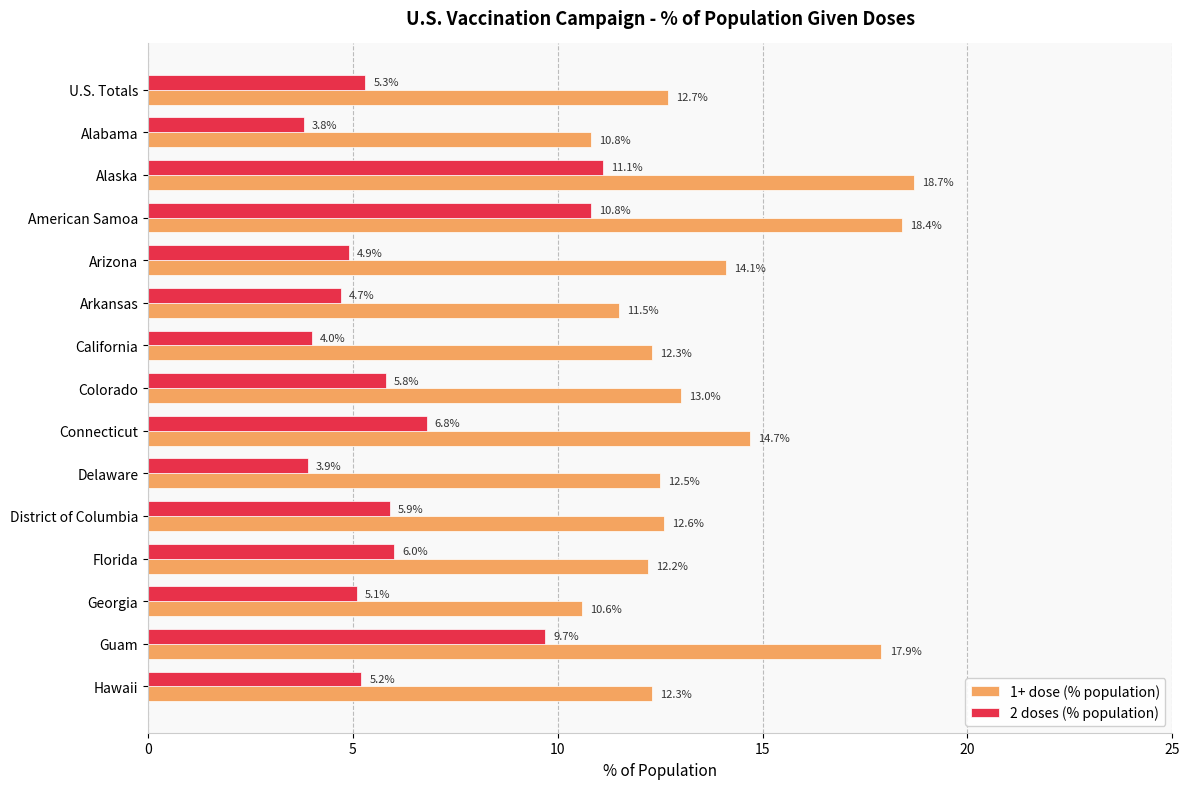

What is the difference between the maximum and minimum values in the 1+ dose (% population) series?

8.1